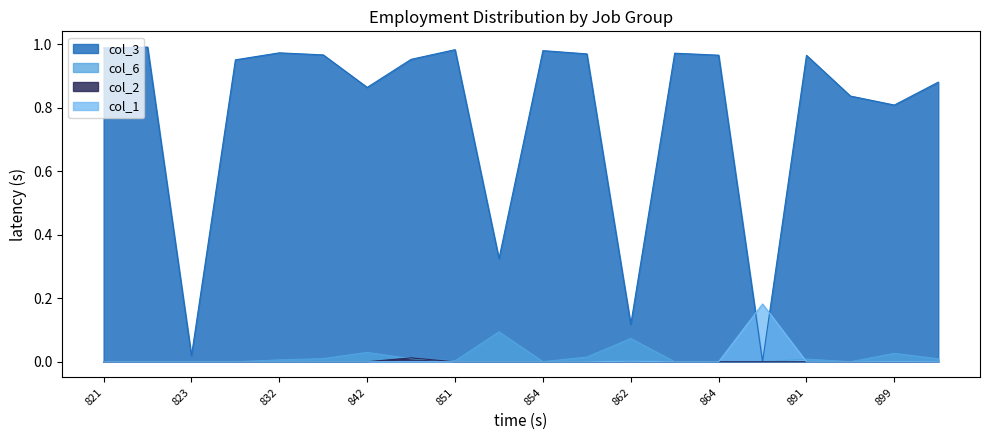

What is the label of the 5th point from the left?

832